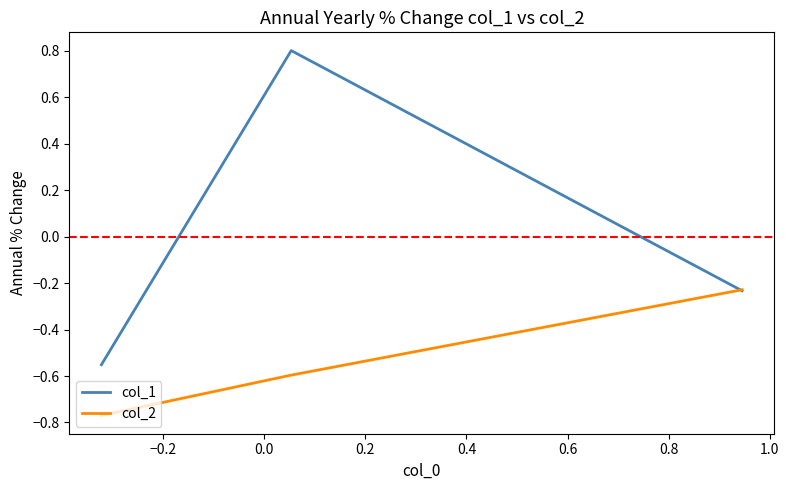

Which series has the widest spread of values?

col_1